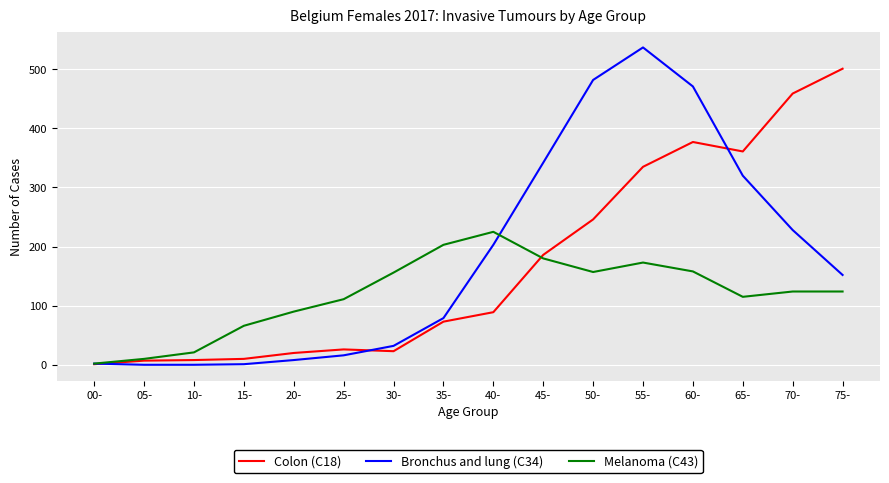

True or false: Colon (C18) has a value of 501 at 75-.

True